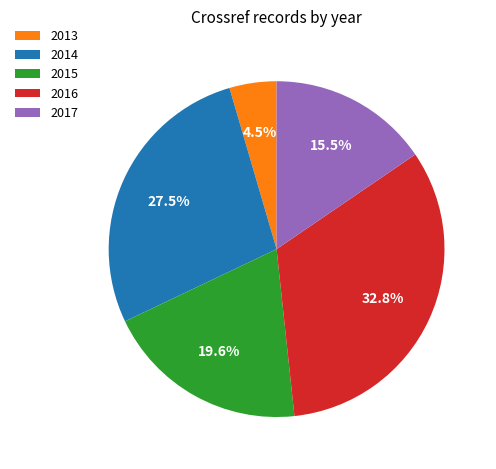

Is 2017 the majority of the pie?

No